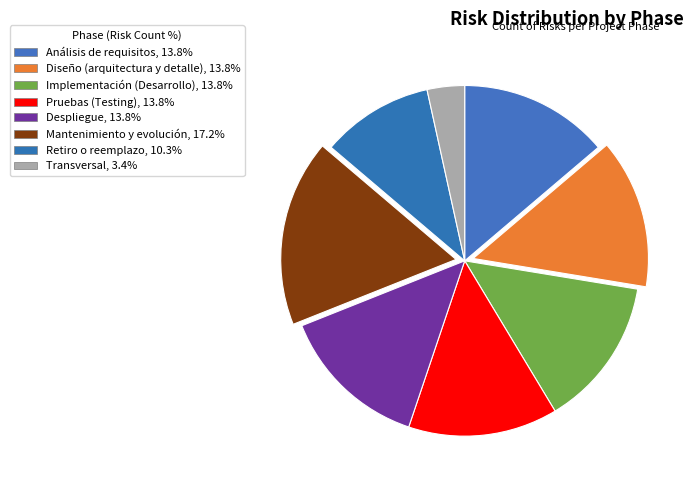

To the nearest percent, what portion does Diseño (arquitectura y detalle) represent?

14%